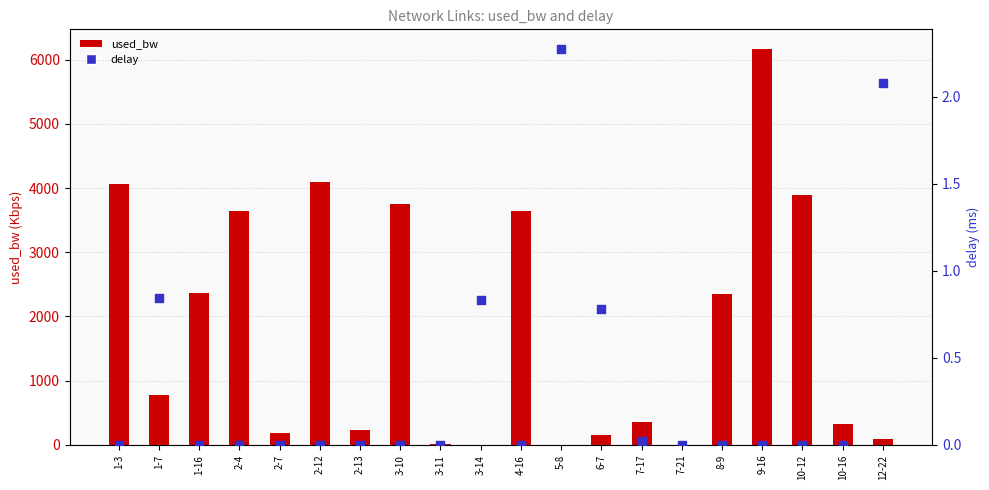

Is the value of delay at 2-13 greater than the value of used_bw at 9-16?

No